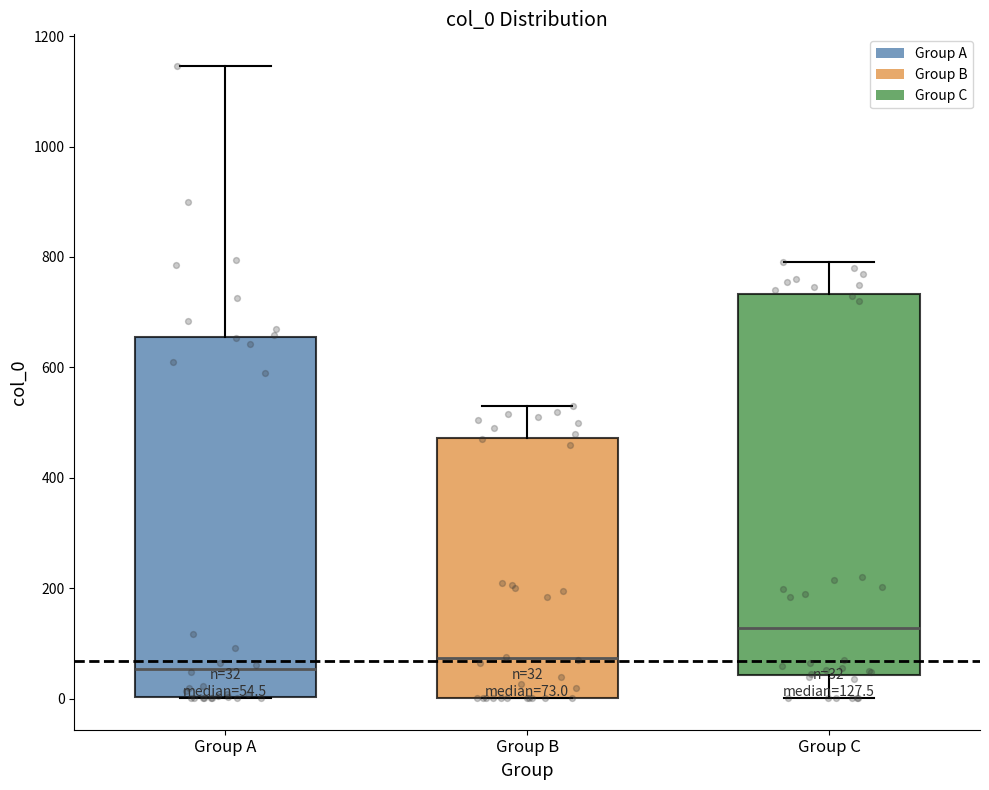

Which box is the tallest, from its lower edge to its upper edge?

Group C